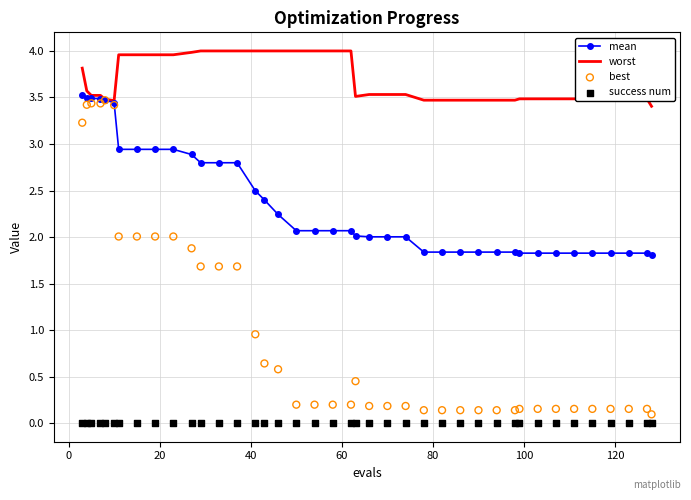

What is the highest value of the mean series?

3.5